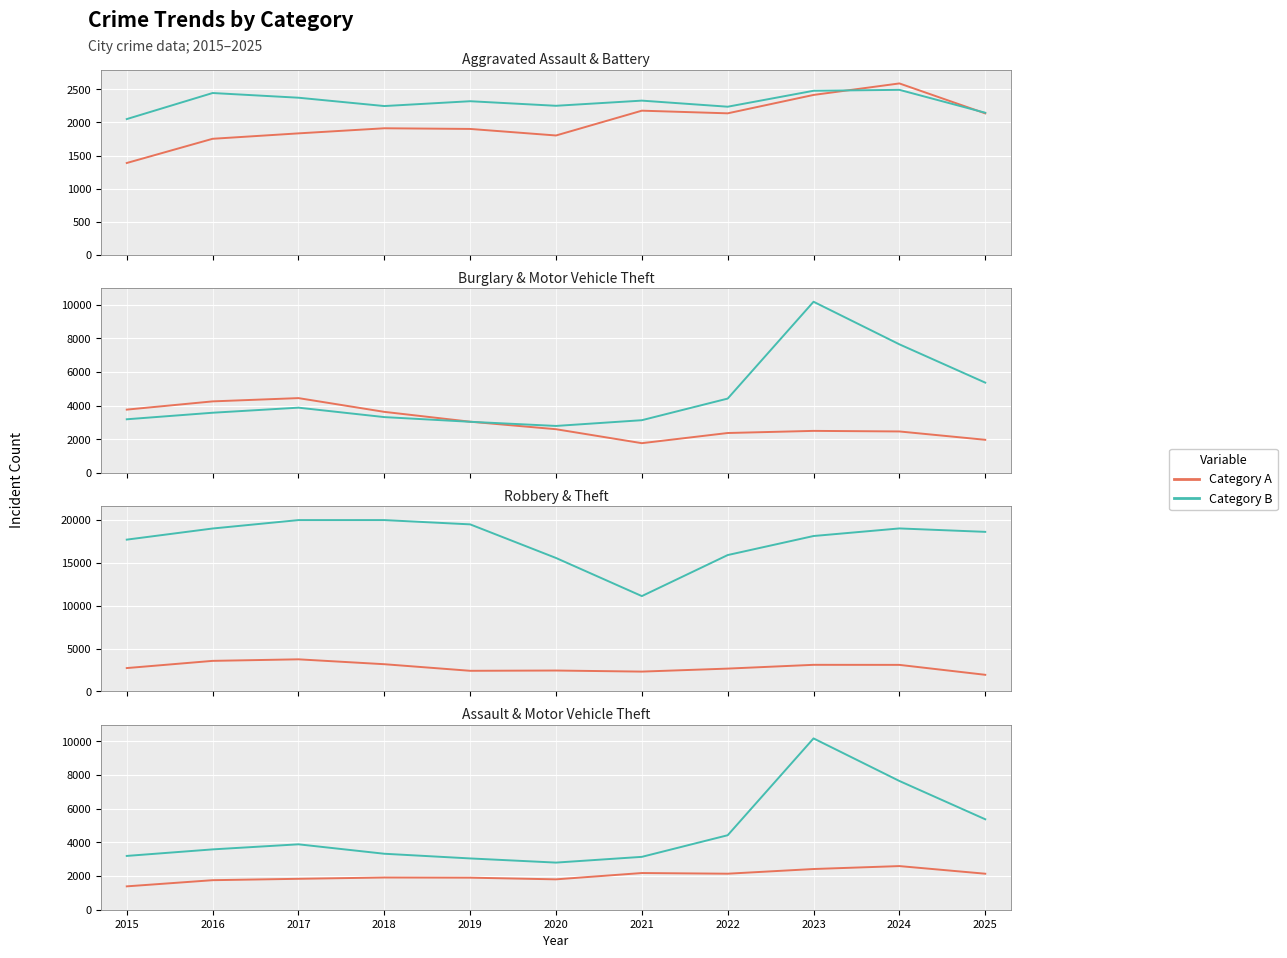

True or false: Robbery has more than 1 interior local peaks.

True